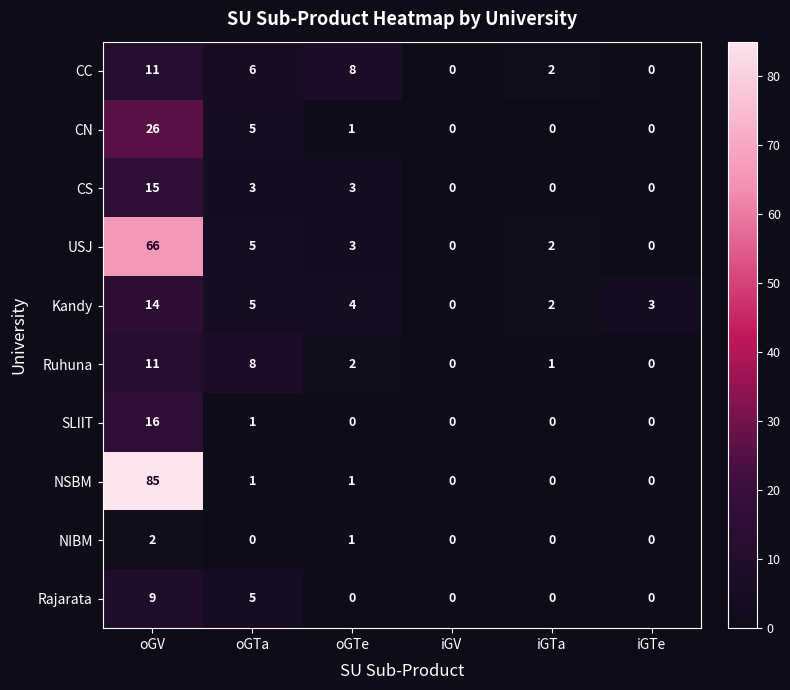

Between oGV and oGTe, which series saw the biggest shift?

NSBM